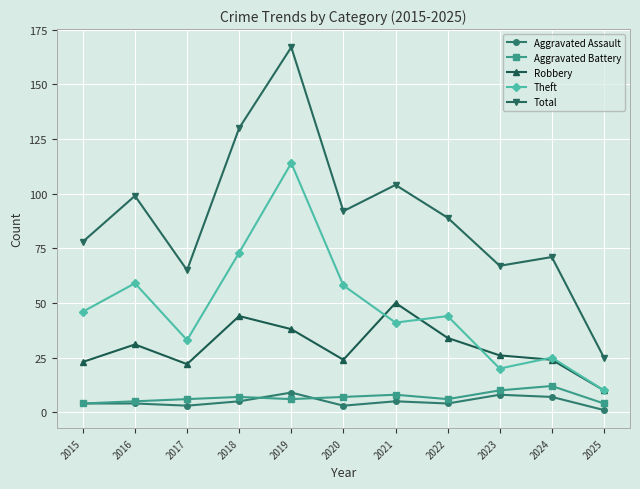

What is the smallest value displayed?

1